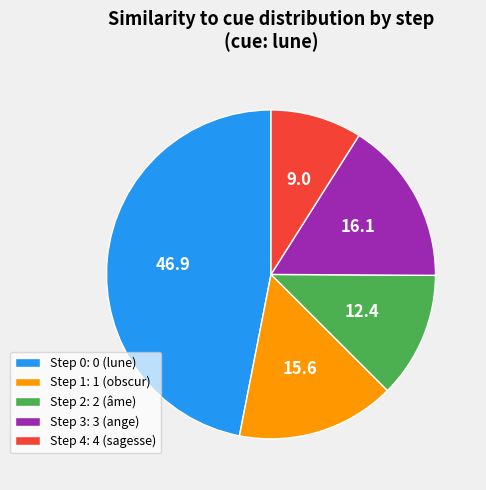

True or false: Step 3: 3 (ange) accounts for 16% of the total.

True